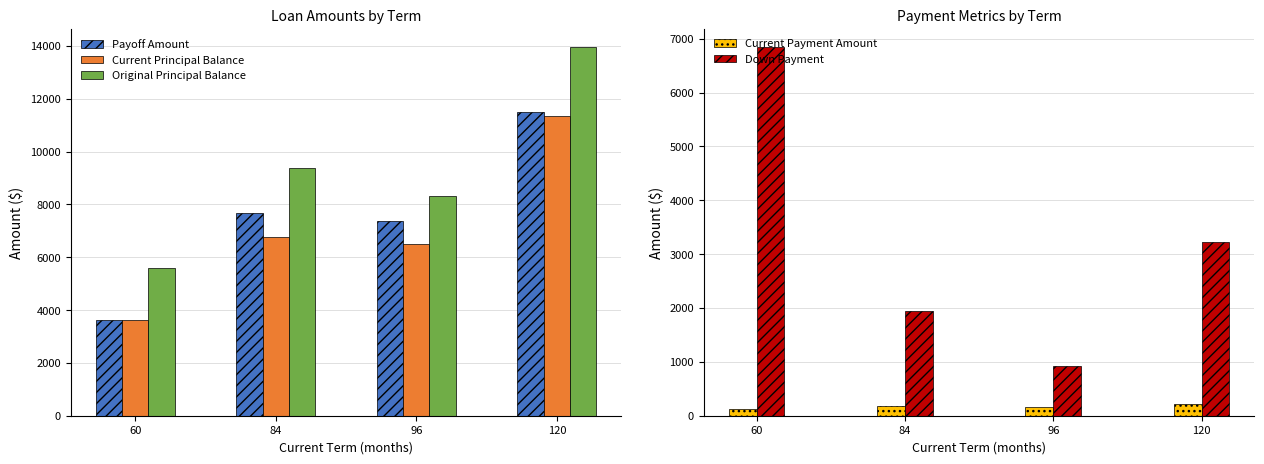

How many groups of bars are there?

4